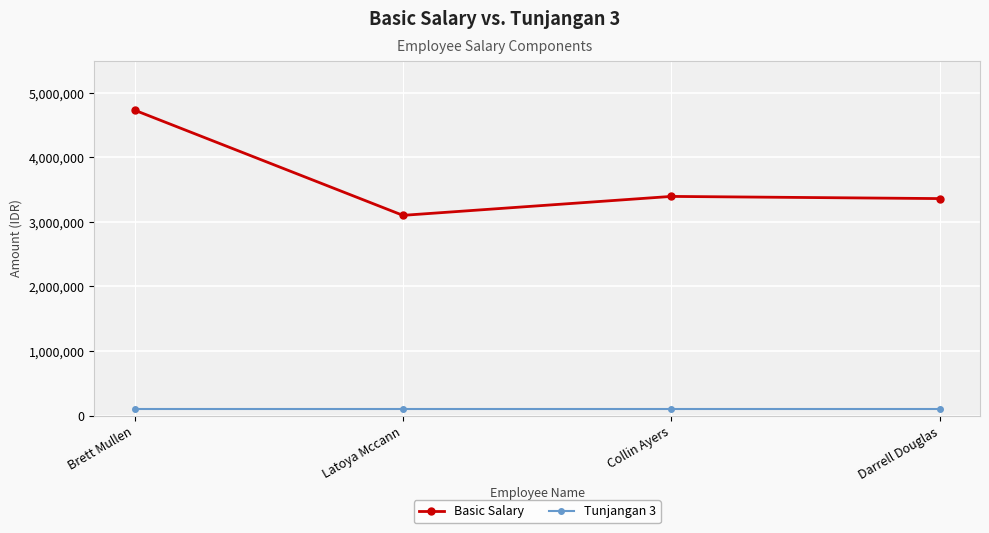

Reading left to right, extract all data points from this chart.

Basic Salary: 4731529	3101838	3395210	3361549
Tunjangan 3: 100000	100000	100000	100000